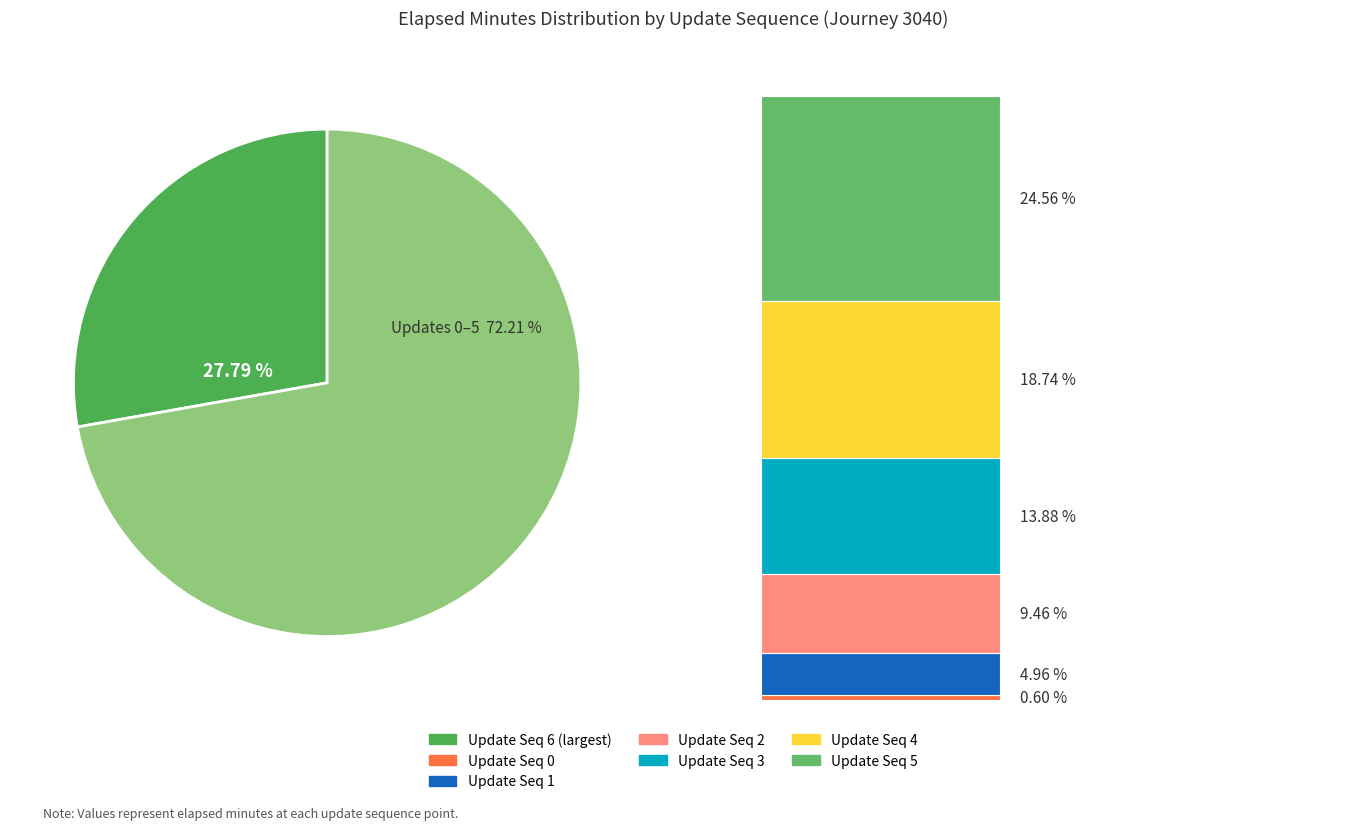

What percentage is the 6 slice, to the nearest percent?

28%